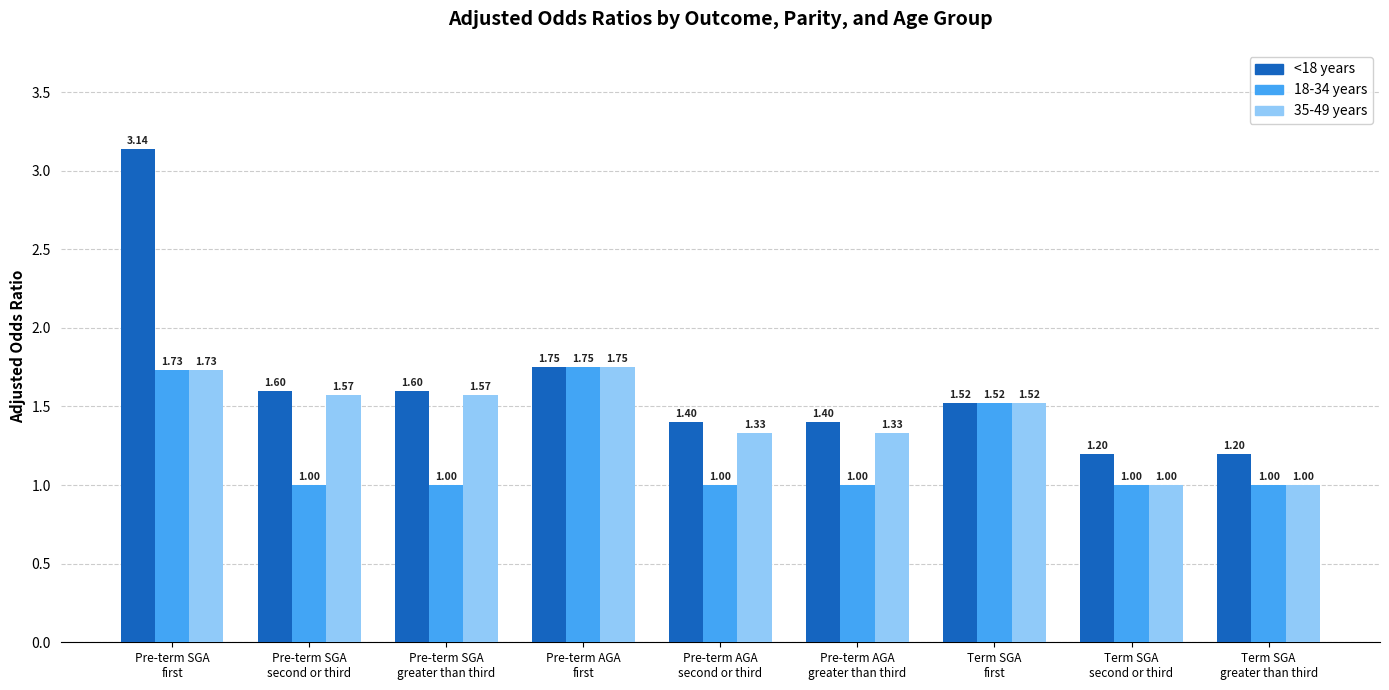

What is the difference between the second highest and second lowest values in the 35-49 years series?

0.7